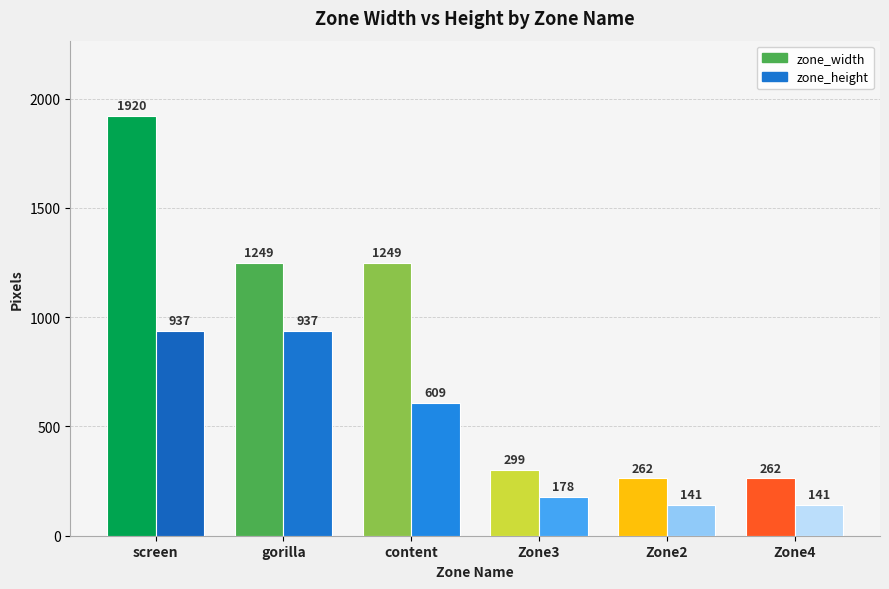

How many groups of bars are there?

6